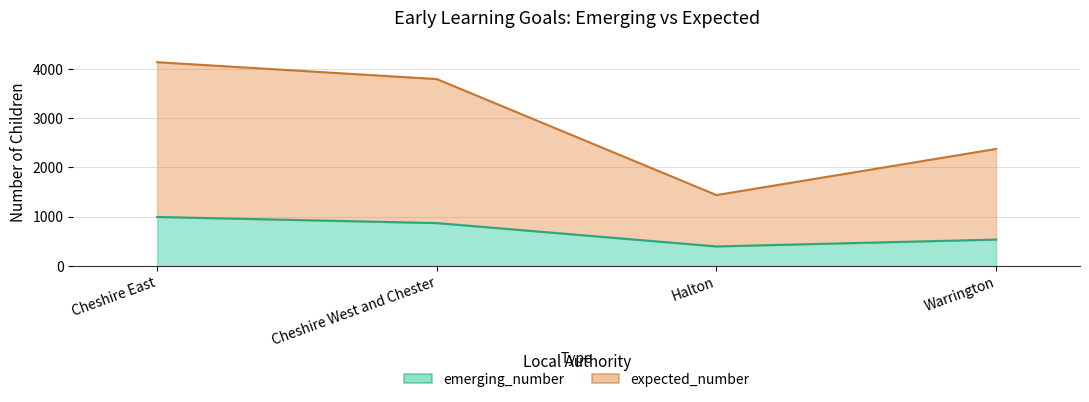

Does the chart display data point markers on the line(s)?

No